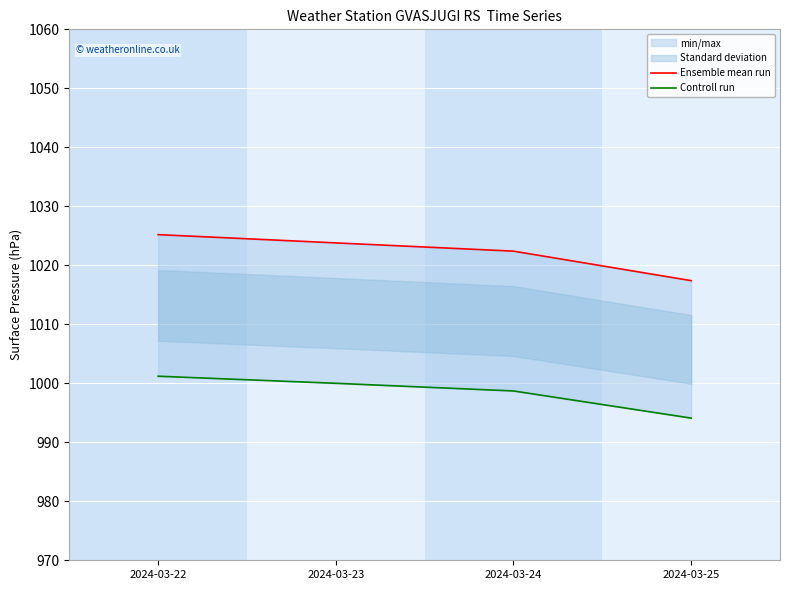

True or false: Ensemble mean run and Controll run cross at least once.

False